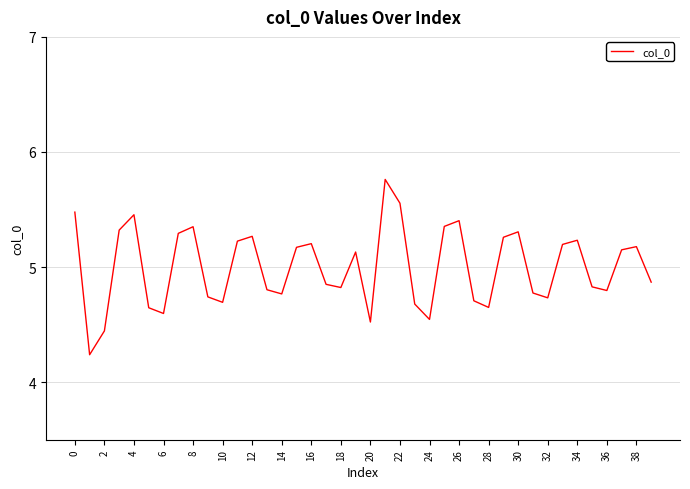

What is the difference between the maximum and minimum values?

1.5